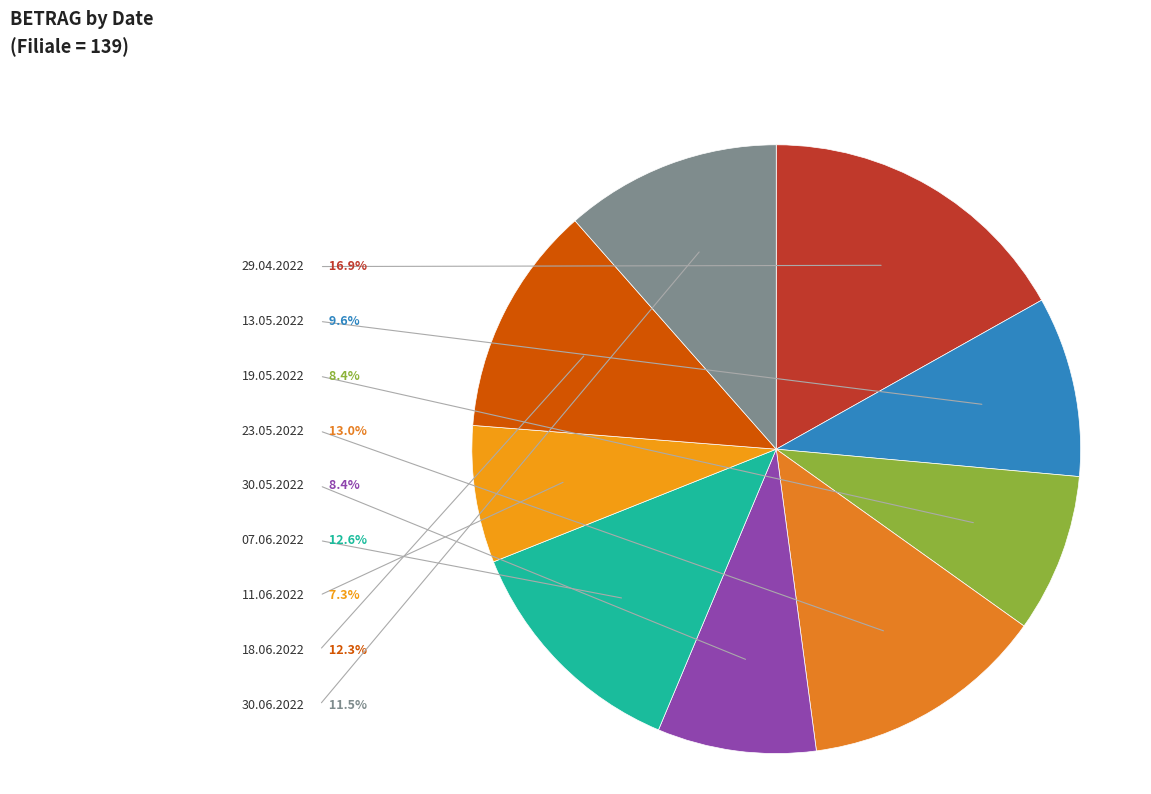

Count the number of slices in the pie.

9